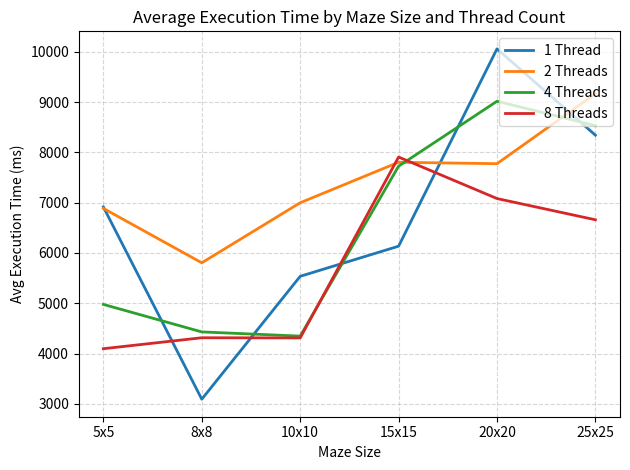

Rank the series by their maximum value, from lowest to highest.

8 Threads, 4 Threads, 2 Threads, 1 Thread